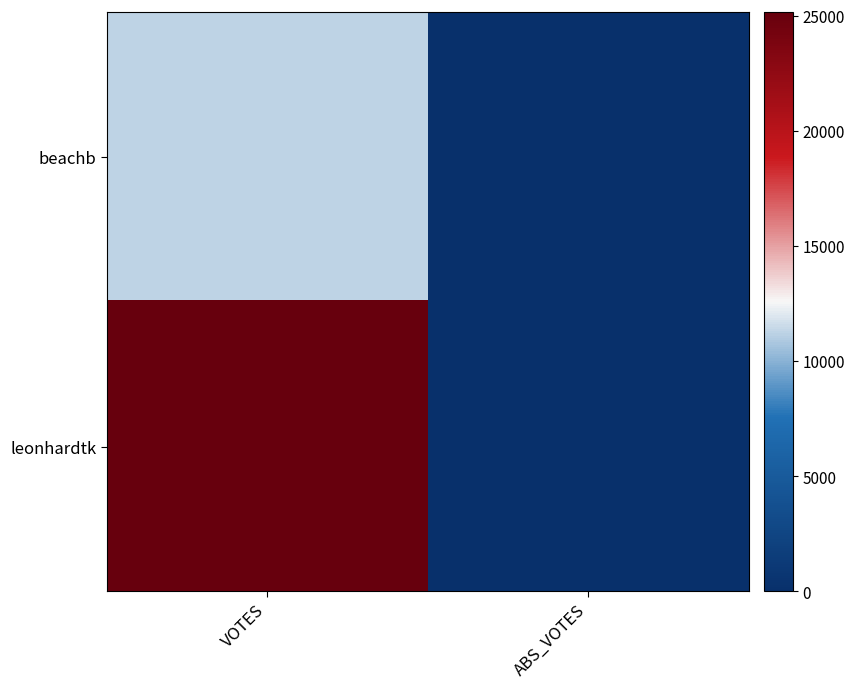

Between VOTES and ABS_VOTES, which series saw the biggest shift?

leonhardtk